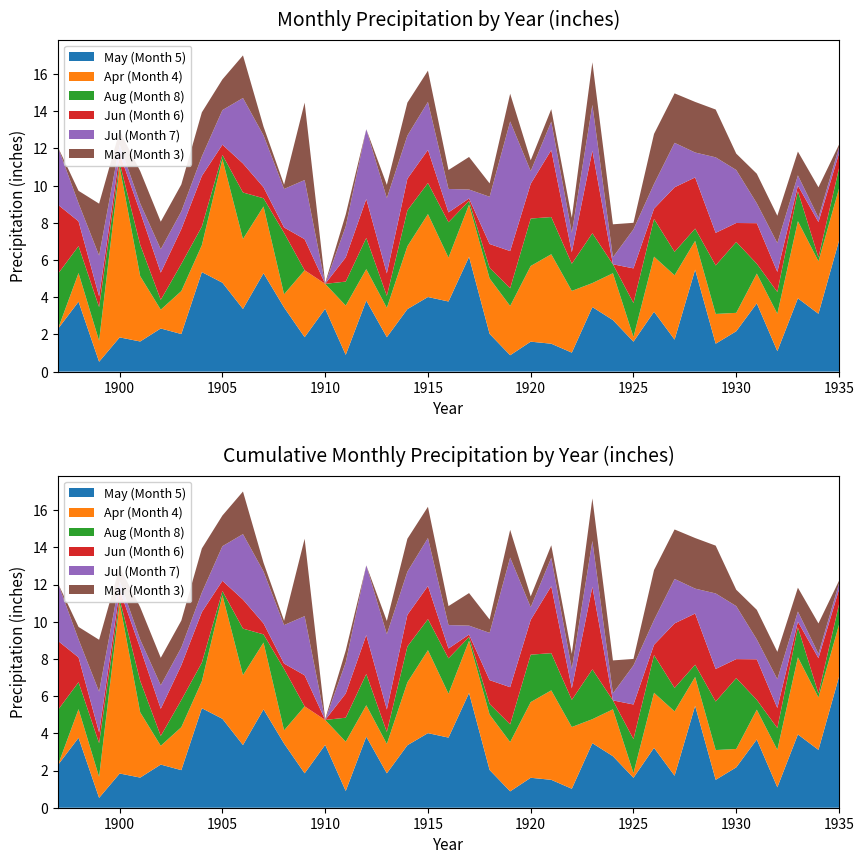

Reading left to right, transcribe all the data shown in this chart.

May (Month 5): 1897=2.3	1898=3.8	1899=0.5	1900=1.8	1901=1.6	1902=2.3	1903=2.0	1904=5.3	1905=4.8	1906=3.4	1907=5.3	1908=3.5	1909=1.9	1910=3.4	1911=0.9	1912=3.8	1913=1.9	1914=3.4	1915=4.0	1916=3.8	1917=6.2	1918=2.0	1919=0.9	1920=1.6	1921=1.5	1922=1.0	1923=3.5	1924=2.8	1925=1.6	1926=3.2	1927=1.7	1928=5.5	1929=1.5	1930=2.2	1931=3.7	1932=1.1	1933=3.9	1934=3.1	1935=7.0
Apr (Month 4): 1897=0.0	1898=1.5	1899=1.1	1900=9.2	1901=3.5	1902=1.0	1903=2.3	1904=1.4	1905=6.7	1906=3.8	1907=3.6	1908=0.7	1909=3.6	1910=1.3	1911=2.6	1912=1.7	1913=1.6	1914=3.4	1915=4.5	1916=2.4	1917=2.8	1918=3.0	1919=2.6	1920=4.1	1921=4.8	1922=3.3	1923=1.3	1924=2.5	1925=0.2	1926=3.0	1927=3.5	1928=1.6	1929=1.6	1930=1.0	1931=1.6	1932=2.0	1933=4.2	1934=2.8	1935=2.8
Aug (Month 8): 1897=3.0	1898=1.4	1899=1.8	1900=0.2	1901=1.7	1902=0.5	1903=1.5	1904=1.0	1905=0.2	1906=2.5	1907=0.4	1908=3.3	1909=0.0	1910=0.0	1911=1.3	1912=1.7	1913=0.6	1914=1.9	1915=1.7	1916=1.9	1917=0.2	1918=0.6	1919=0.9	1920=2.5	1921=2.0	1922=1.5	1923=2.7	1924=0.5	1925=1.8	1926=2.0	1927=1.3	1928=0.7	1929=2.6	1930=3.8	1931=0.5	1932=1.2	1933=1.6	1934=0.2	1935=1.1
Jun (Month 6): 1897=3.7	1898=1.3	1899=0.6	1900=0.5	1901=1.8	1902=1.5	1903=1.9	1904=2.7	1905=0.6	1906=1.6	1907=0.6	1908=0.3	1909=1.7	1910=0.0	1911=1.3	1912=2.1	1913=1.2	1914=1.7	1915=1.8	1916=0.5	1917=0.1	1918=1.3	1919=2.0	1920=1.9	1921=3.6	1922=0.6	1923=4.4	1924=0.0	1925=1.9	1926=0.6	1927=3.5	1928=2.8	1929=1.8	1930=1.0	1931=2.2	1932=1.1	1933=0.3	1934=1.9	1935=0.8
Jul (Month 7): 1897=3.1	1898=1.0	1899=2.2	1900=0.5	1901=0.5	1902=1.3	1903=0.9	1904=1.1	1905=1.9	1906=3.5	1907=2.8	1908=2.1	1909=3.2	1910=0.0	1911=1.7	1912=3.8	1913=4.0	1914=2.3	1915=2.6	1916=1.3	1917=0.5	1918=2.5	1919=7.0	1920=0.7	1921=1.5	1922=1.0	1923=2.5	1924=0.4	1925=2.1	1926=1.3	1927=2.4	1928=1.3	1929=4.1	1930=2.9	1931=1.1	1932=1.6	1933=0.6	1934=0.2	1935=0.3
Mar (Month 3): 1897=0.0	1898=0.7	1899=2.8	1900=0.8	1901=1.7	1902=1.5	1903=1.4	1904=2.4	1905=1.6	1906=2.3	1907=0.5	1908=0.2	1909=4.2	1910=0.1	1911=0.6	1912=0.0	1913=0.7	1914=1.8	1915=1.7	1916=1.0	1917=1.8	1918=0.7	1919=1.5	1920=0.6	1921=0.7	1922=0.8	1923=2.3	1924=1.8	1925=0.3	1926=2.7	1927=2.7	1928=2.7	1929=2.6	1930=0.9	1931=1.6	1932=1.5	1933=1.3	1934=1.6	1935=0.1